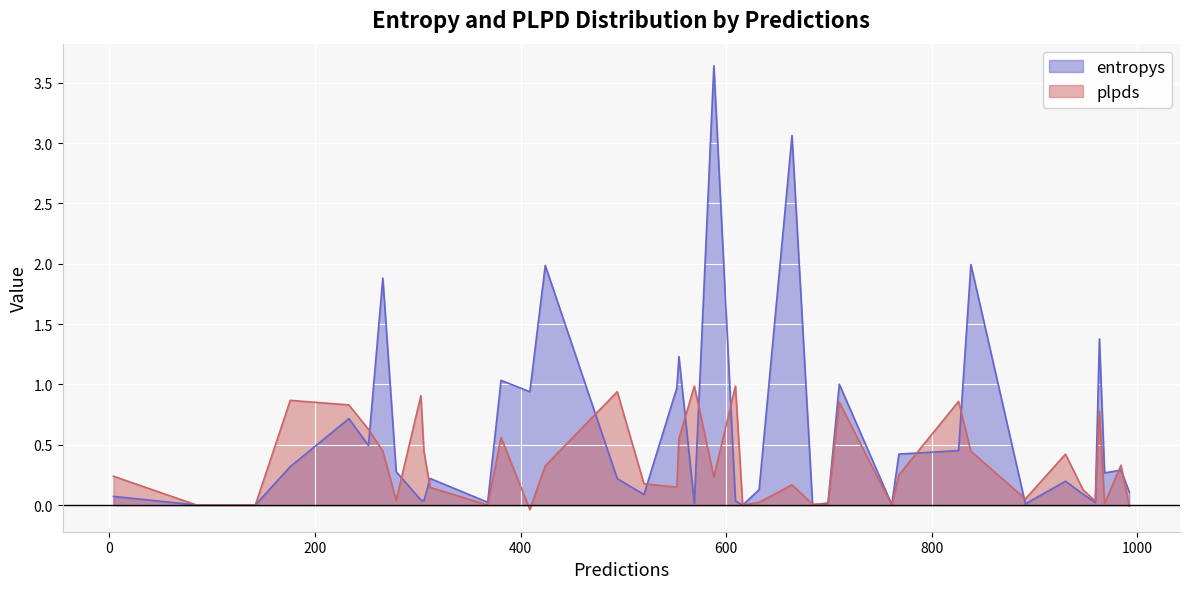

What is the highest value of the entropys series?

3.6